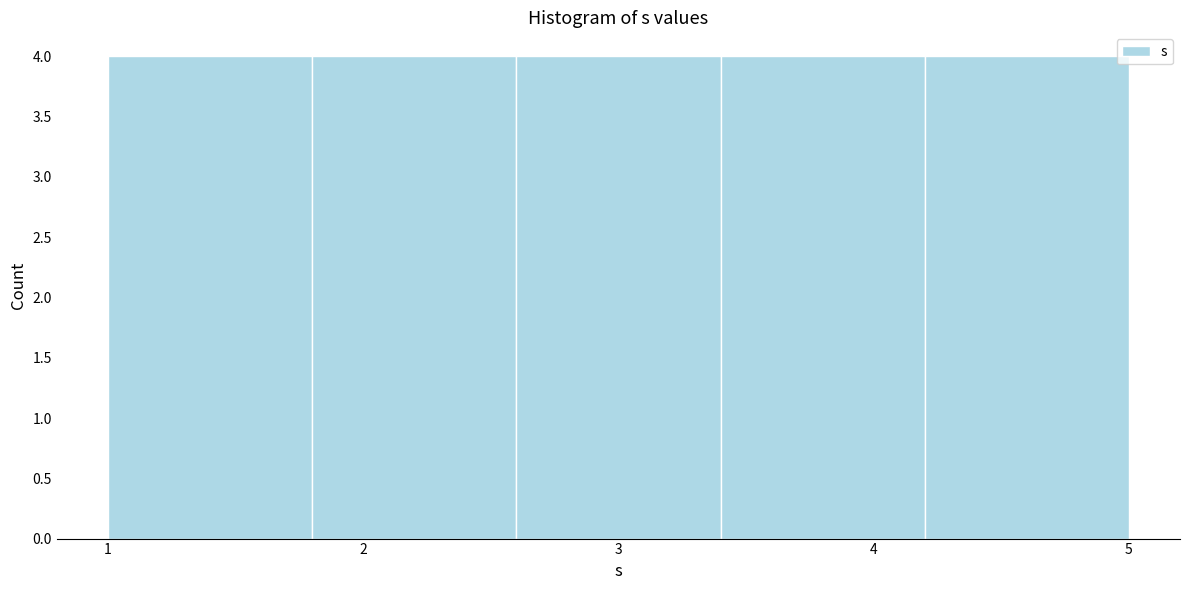

Reading left to right, list every bar in this chart as the range it spans on the x-axis followed by its height. The values are not printed on the chart, so give them approximately, as read against the axis.

1.0 to 1.8: 4
1.8 to 2.6: 4
2.6 to 3.4: 4
3.4 to 4.2: 4
4.2 to 5.0: 4